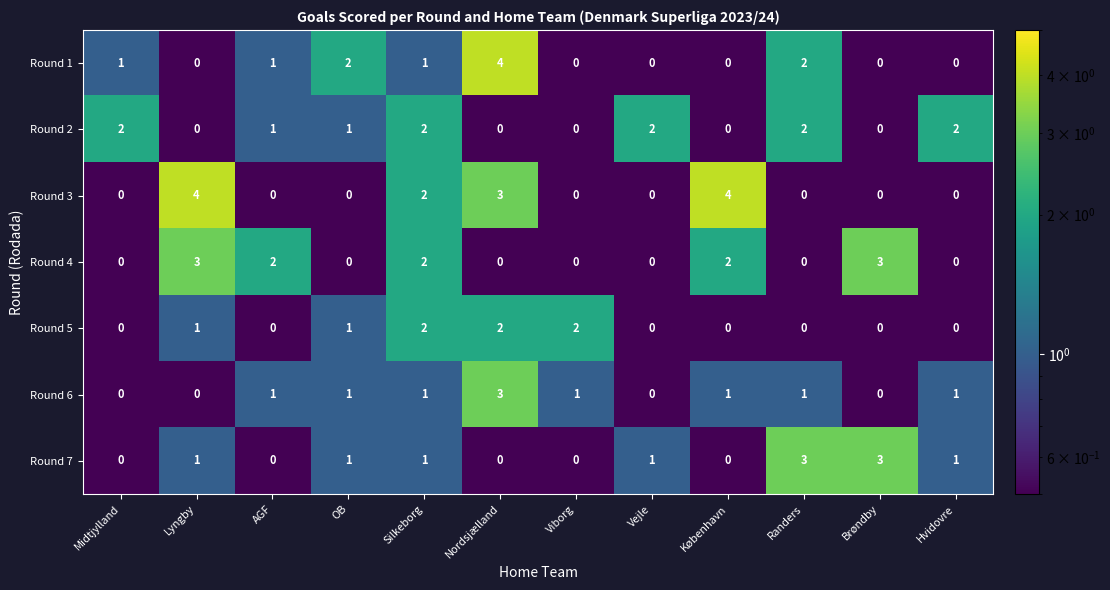

What is the maximum value shown in the chart?

4